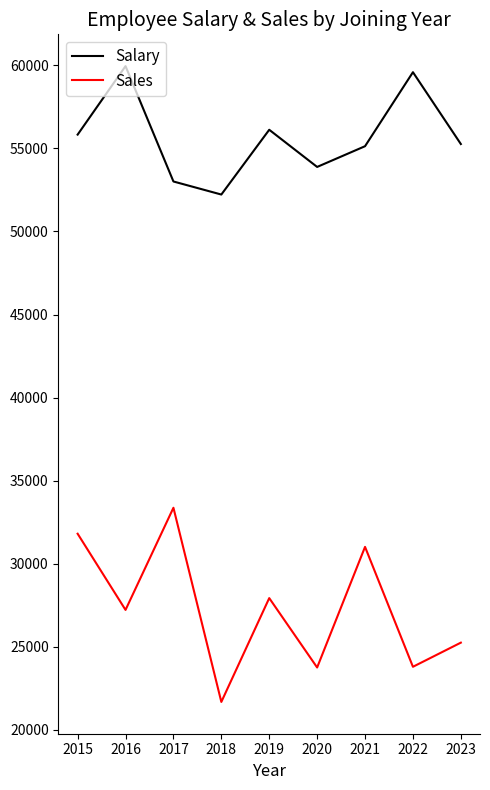

True or false: Sales and Salary cross at least once.

False